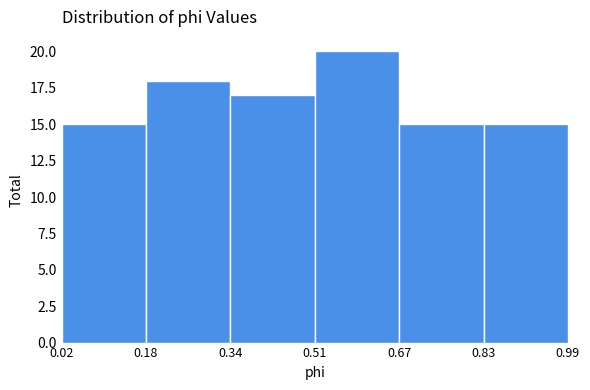

Which range on the x-axis has the tallest bar?

0.51 to 0.67